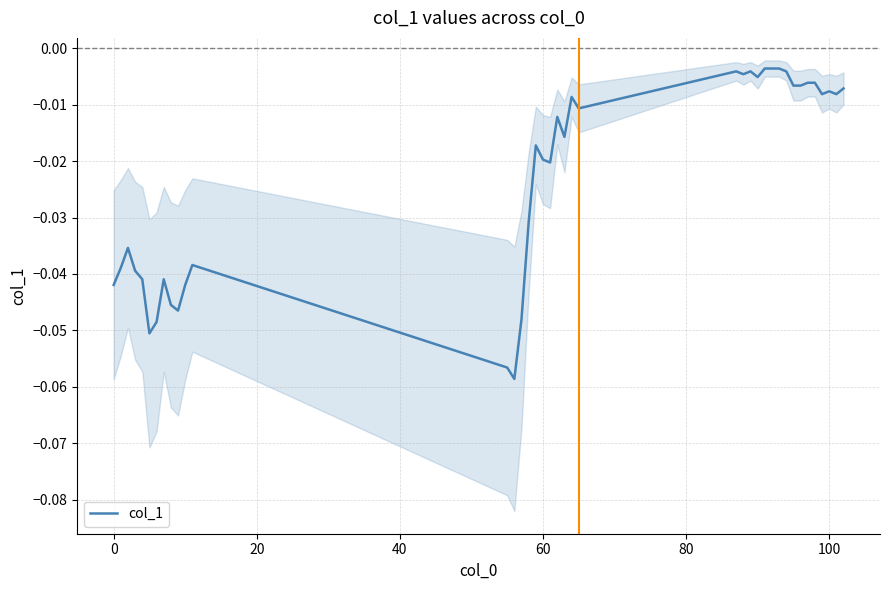

True or false: col_1 has a value of -0.1 at 0.

False